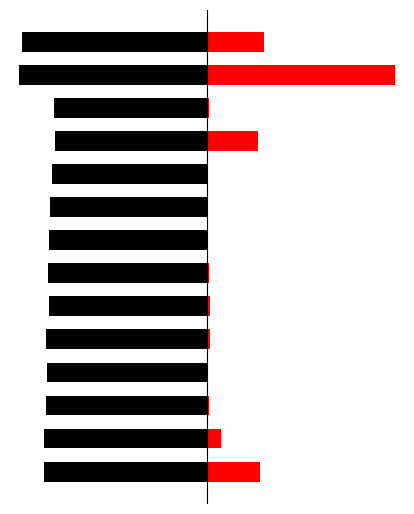

Which series has the largest range (max minus min)?

Red